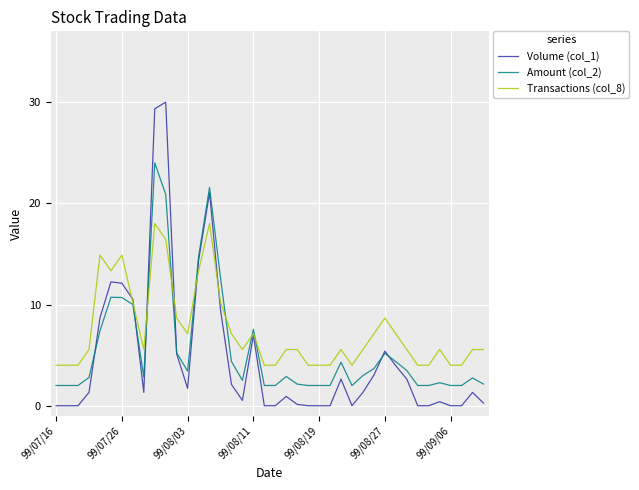

Which series has the largest total across all categories?

Transactions (col_8)